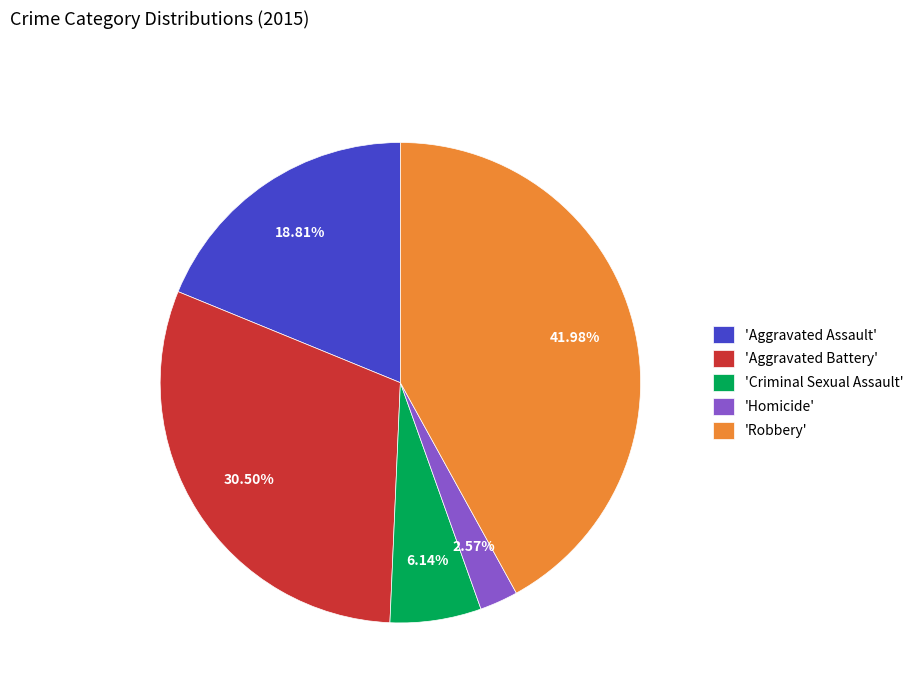

Rank the categories by value from lowest to highest.

'Homicide', 'Criminal Sexual Assault', 'Aggravated Assault', 'Aggravated Battery', 'Robbery'